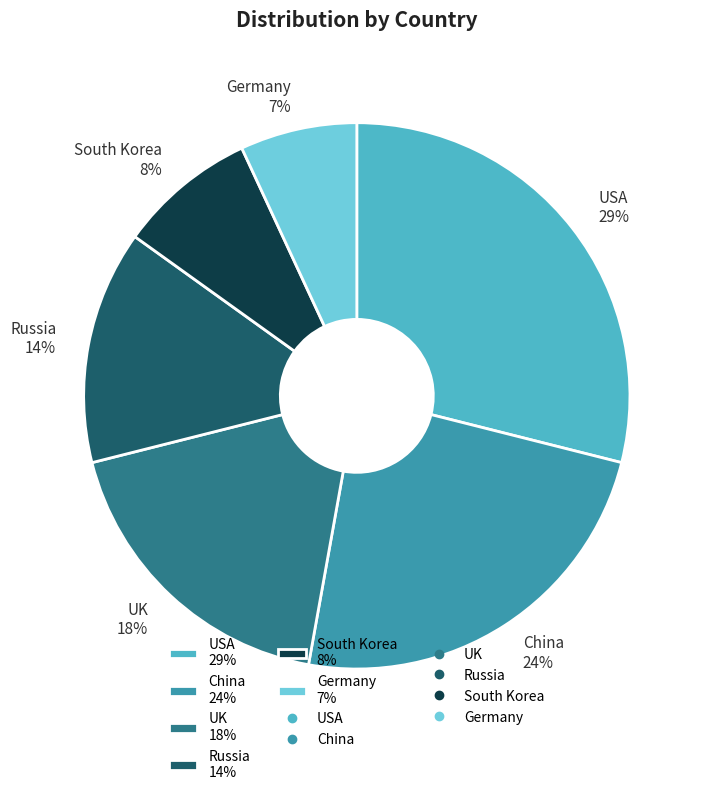

To the nearest percent, what is the difference between the largest and smallest slice percentages?

22%